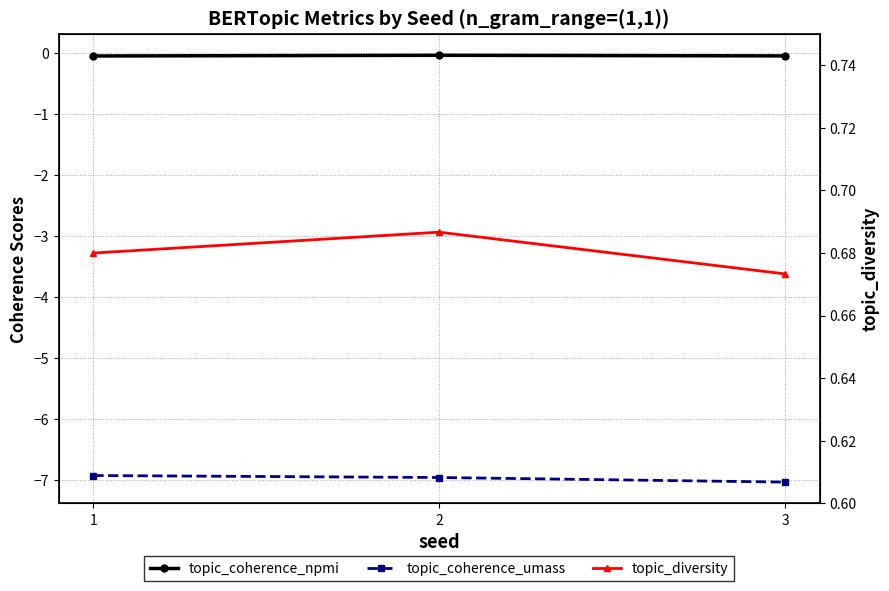

What are all the series names shown in the legend?

topic_coherence_npmi, topic_coherence_umass, topic_diversity